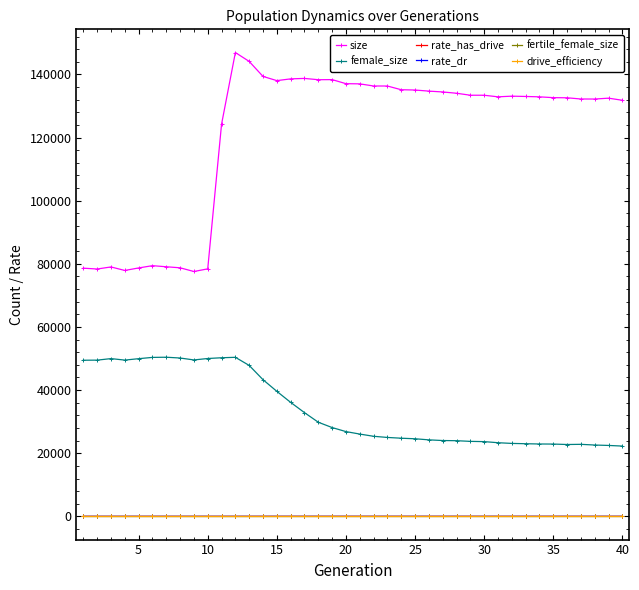

True or false: rate_has_drive has more than 1 interior local peaks.

True